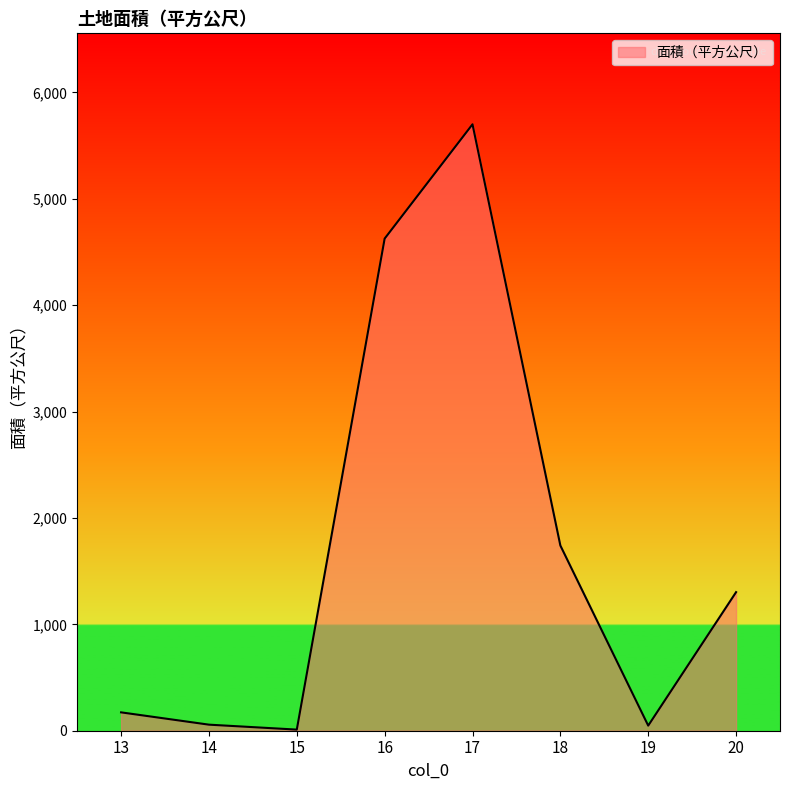

Count the number of data series in this chart.

1